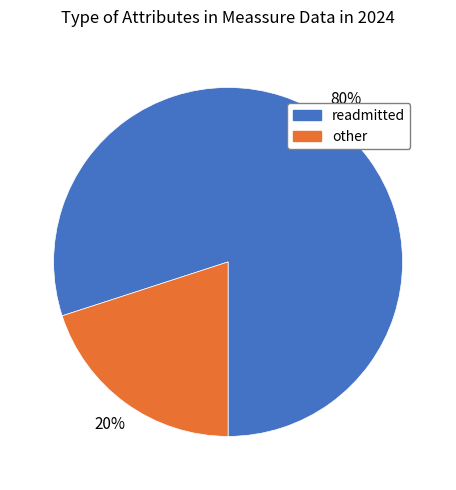

Do readmitted and other together represent more than half of the pie?

Yes